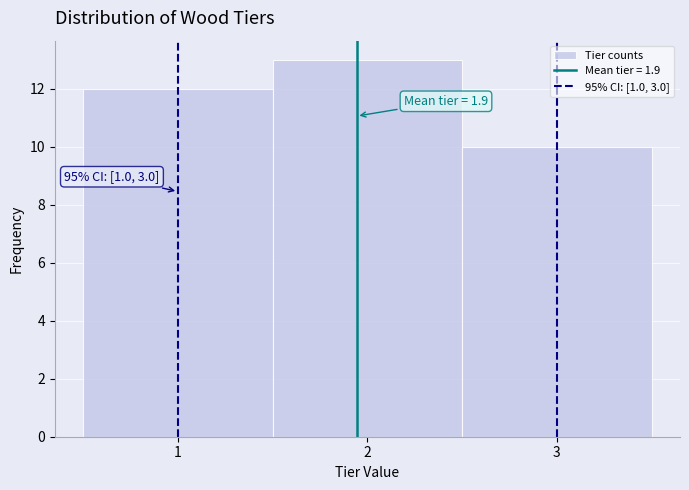

Over which range of the x-axis is the bar tallest?

1.5 to 2.5